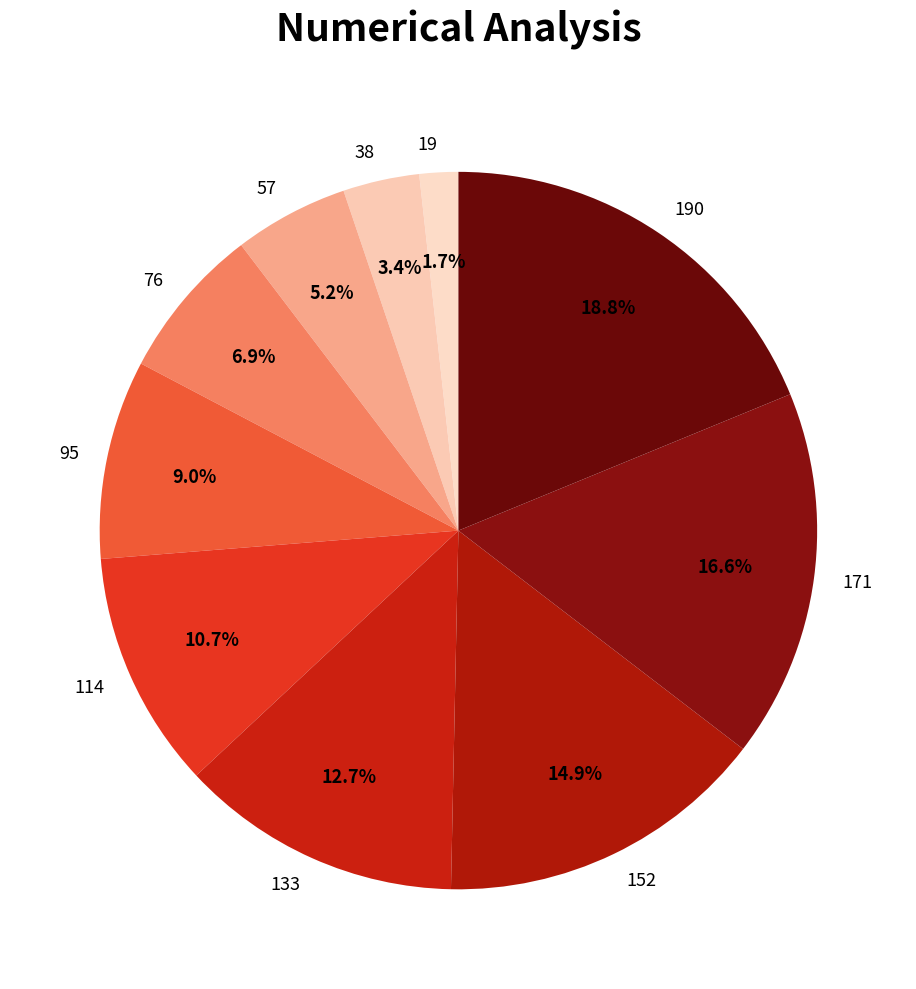

Is the sum of 114 and 57 greater than half?

No